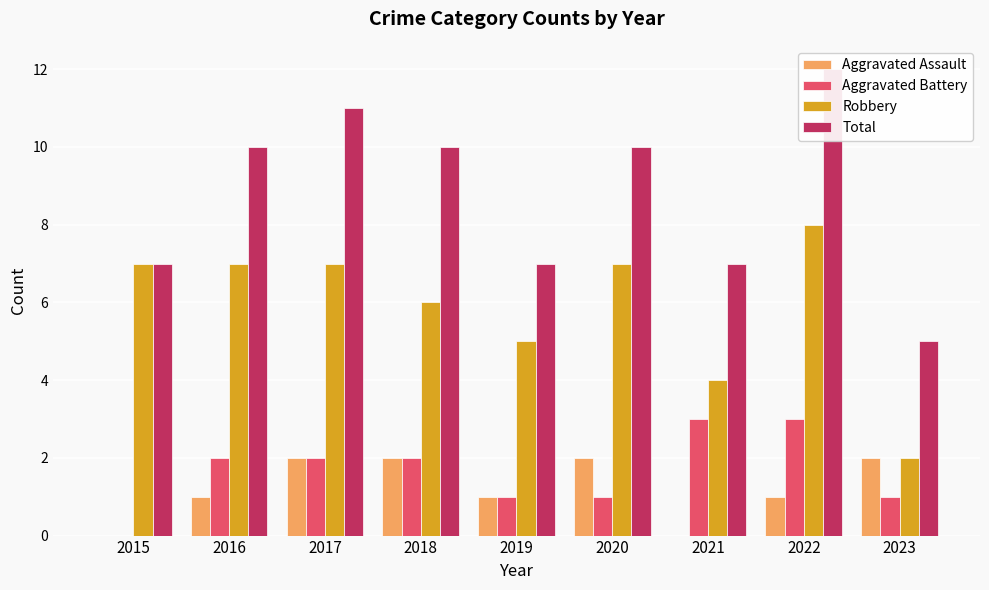

Are the bars horizontal?

No